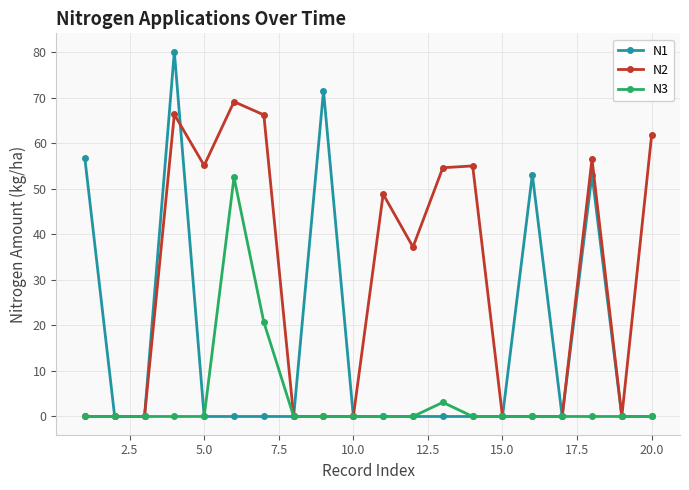

What is the value of the N3 point at the 13th from the left?

3.1